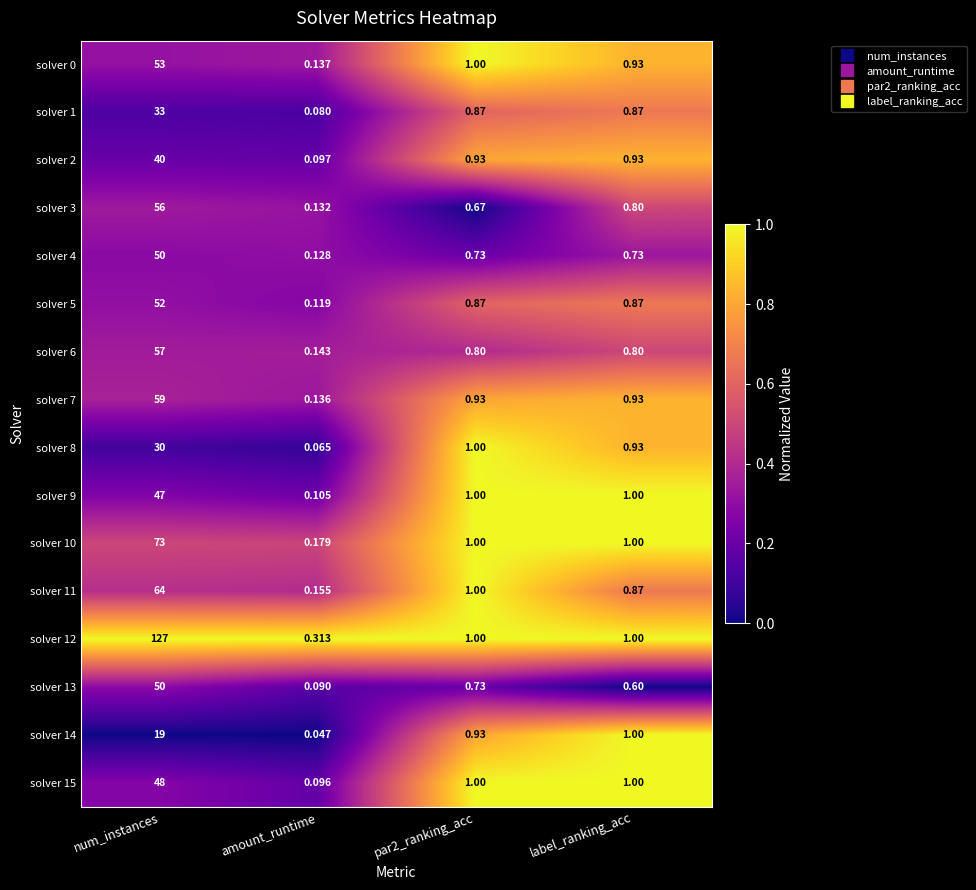

At which label does solver 10 reach its minimum?

amount_runtime